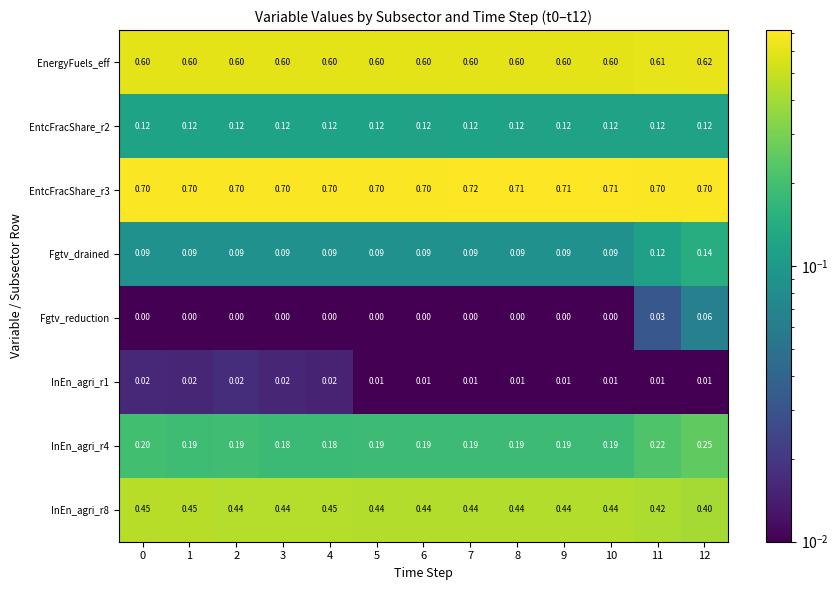

Is the value of InEn_agri_r4 at 10 greater than the value of EntcFracShare_r3 at 0?

No